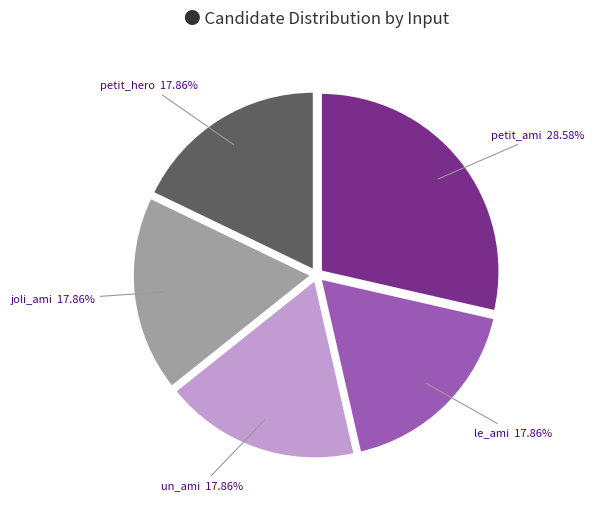

Is petit_hero the majority of the pie?

No